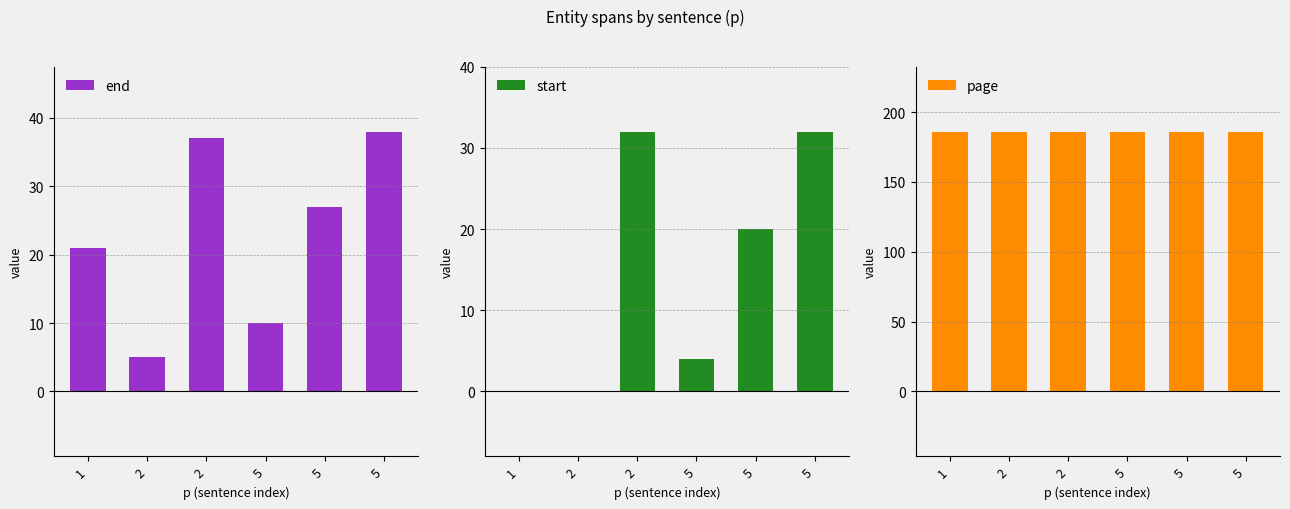

How many data points does each series have?

6